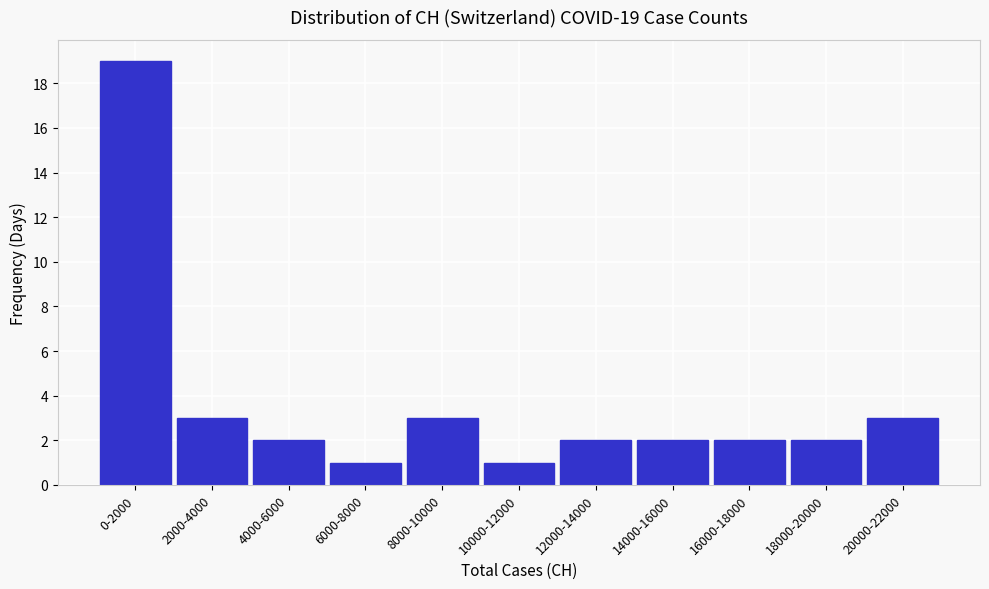

Reading left to right, transcribe all the data shown in this chart.

0-2000=19	2000-4000=3	4000-6000=2	6000-8000=1	8000-10000=3	10000-12000=1	12000-14000=2	14000-16000=2	16000-18000=2	18000-20000=2	20000-22000=3